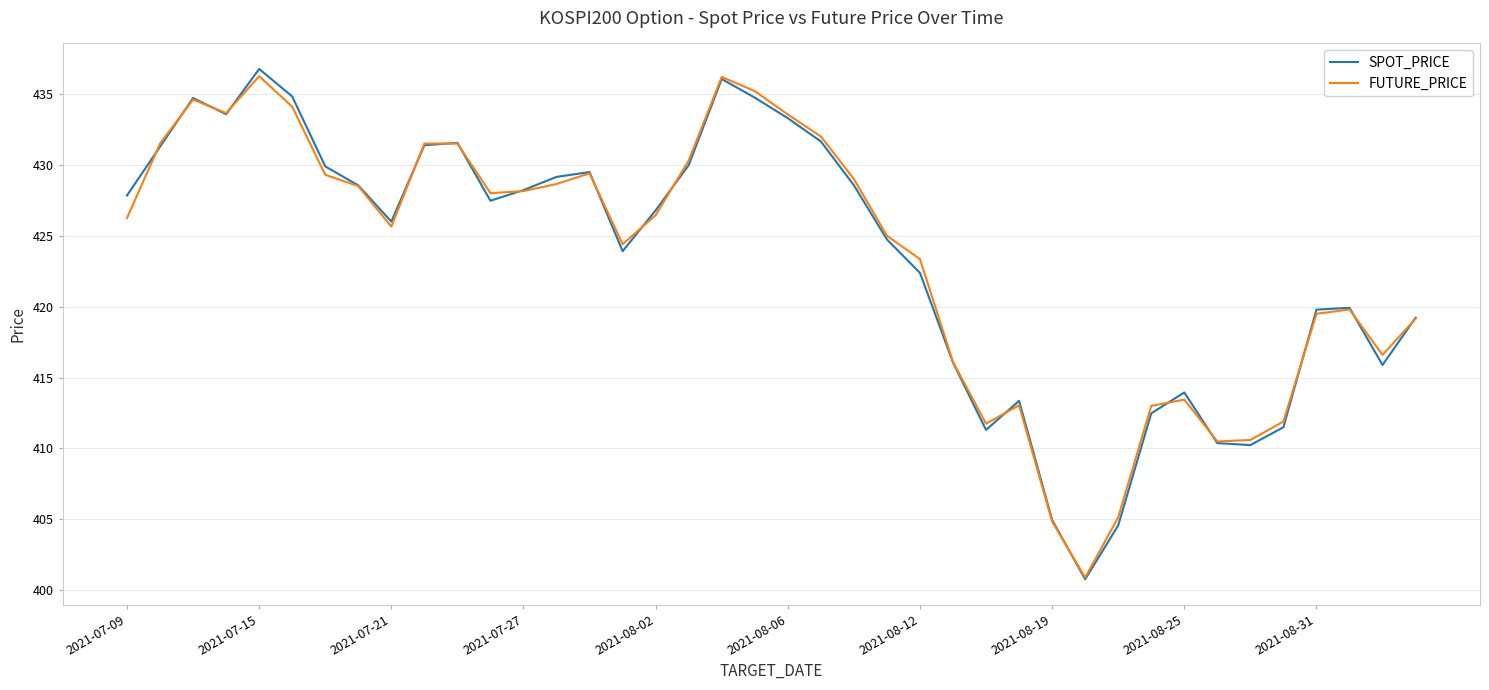

What is the highest value of the SPOT_PRICE series?

436.8